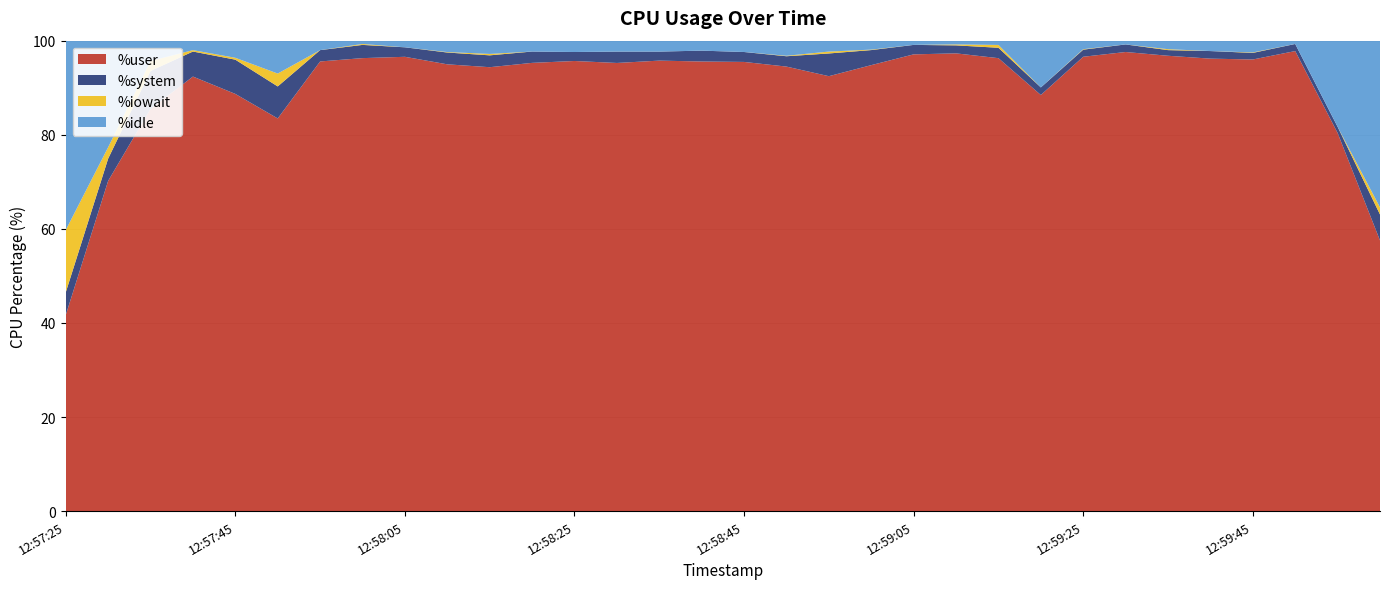

Reading left to right, transcribe all the data shown in this chart.

%user: 41.7	70.2	85.5	92.4	88.7	83.5	95.6	96.3	96.6	95.0	94.4	95.3	95.7	95.3	95.8	95.6	95.5	94.5	92.5	94.8	97.1	97.3	96.3	88.5	96.6	97.6	96.8	96.2	96.0	97.8	80.4	57.5
%system: 4.8	4.7	8.1	5.3	7.3	6.8	2.4	2.8	2.0	2.5	2.5	2.4	1.9	2.4	1.9	2.3	2.1	2.2	4.8	3.2	2.0	1.7	2.2	1.6	1.5	1.6	1.2	1.6	1.4	1.5	1.3	5.5
%iowait: 13.2	2.4	2.1	0.3	0.4	2.7	0.0	0.2	0.0	0.1	0.3	0.0	0.0	0.0	0.0	0.0	0.0	0.1	0.4	0.1	0.0	0.2	0.6	0.0	0.1	0.0	0.2	0.0	0.1	0.0	0.0	1.5
%idle: 40.3	22.7	4.3	2.0	3.6	7.0	2.0	0.7	1.4	2.4	2.8	2.3	2.4	2.3	2.3	2.1	2.4	3.2	2.3	1.9	0.9	0.8	0.9	9.9	1.8	0.8	1.8	2.2	2.5	0.7	18.3	35.4